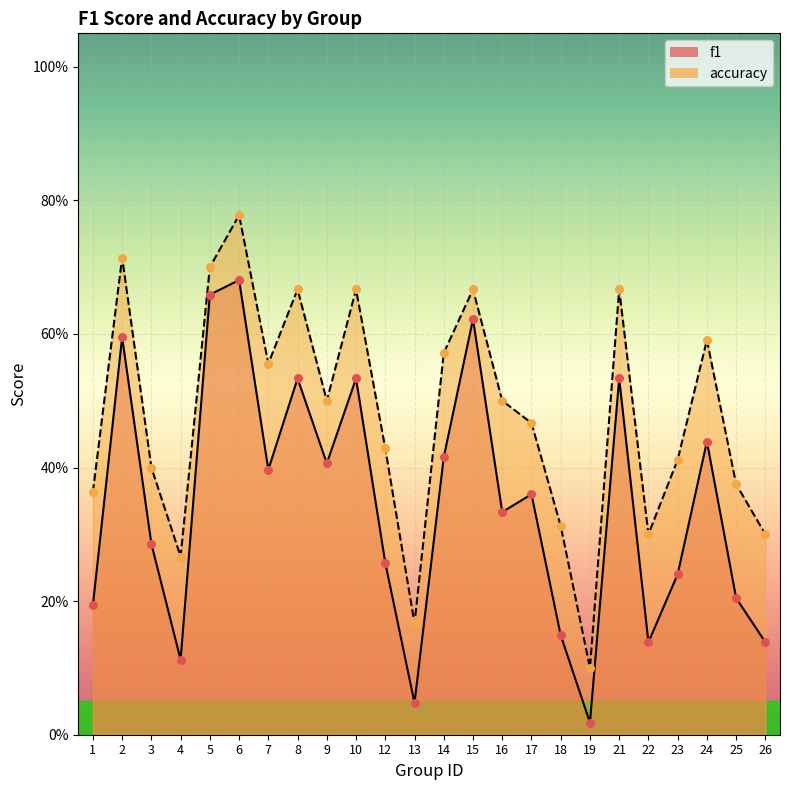

Which series has the widest spread of Y values?

accuracy